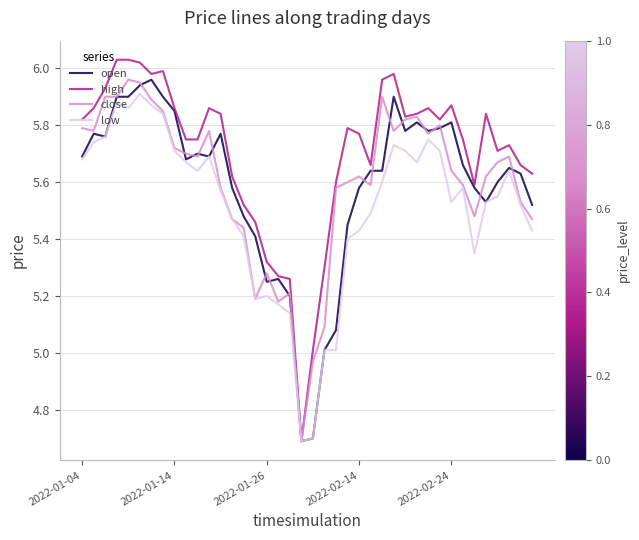

Which series has the largest total across all categories?

high